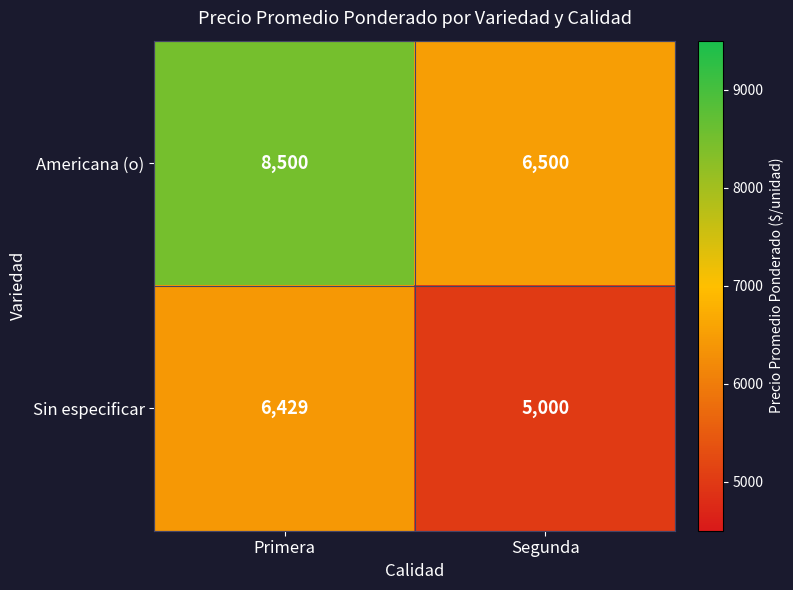

Which series has the largest range (max minus min)?

Americana (o)